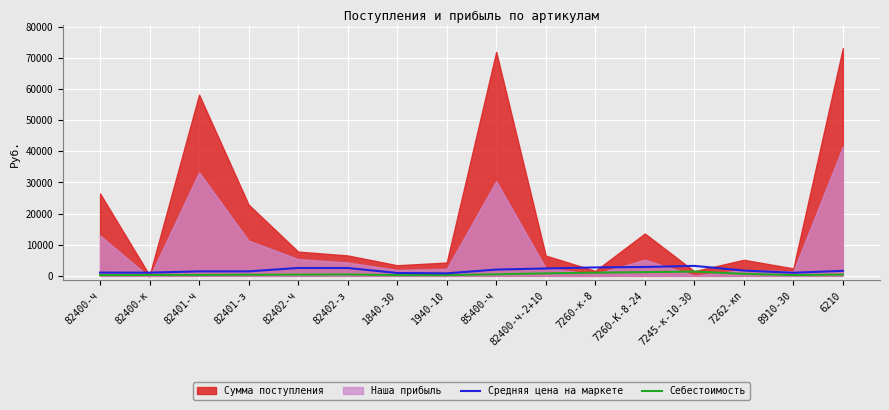

At which label does Себестоимость first exceed 400?

82402-з